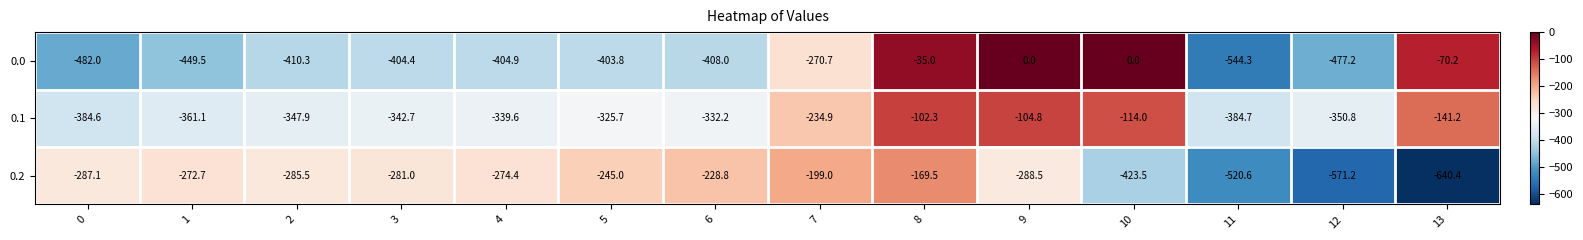

What is the average value of the 0.1 series?

-276.2